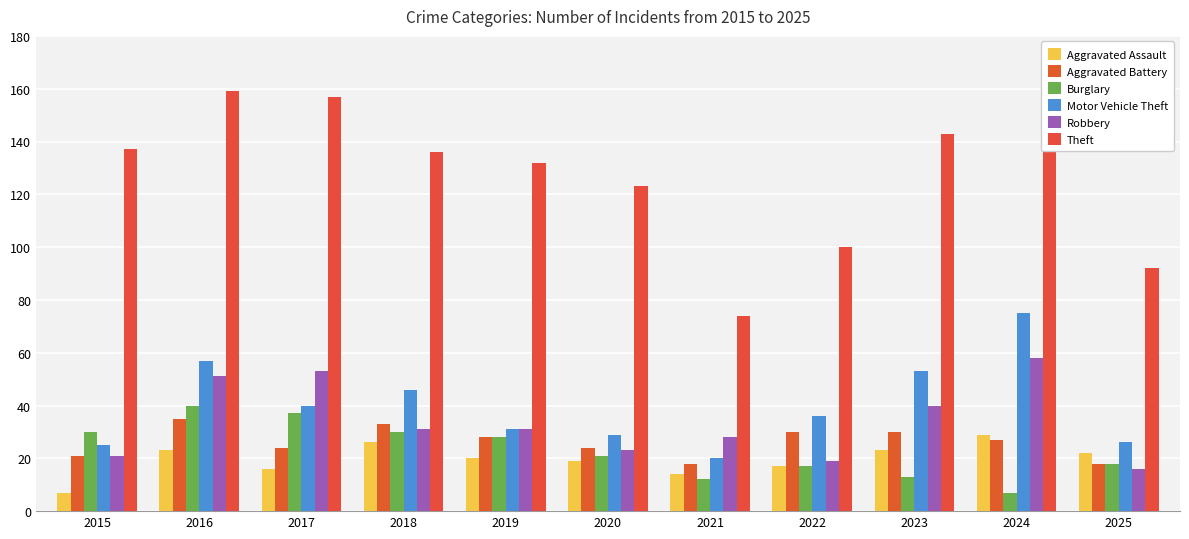

Which label corresponds to the smallest value in the chart?

2015